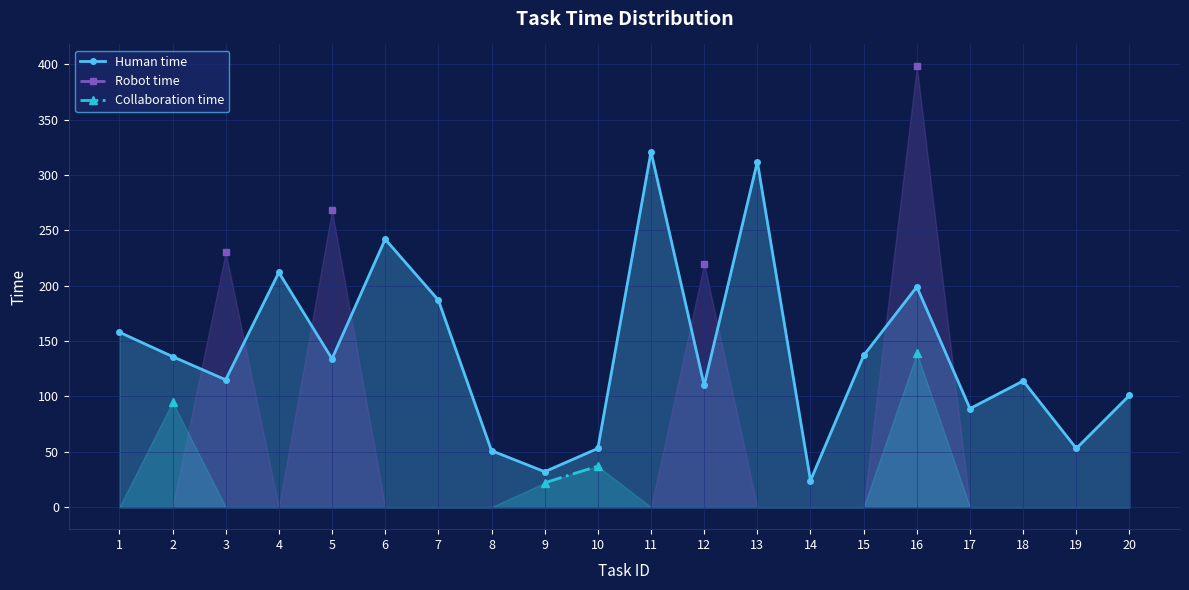

In Human time, how many points are lower than both neighbors (excluding endpoints)?

7